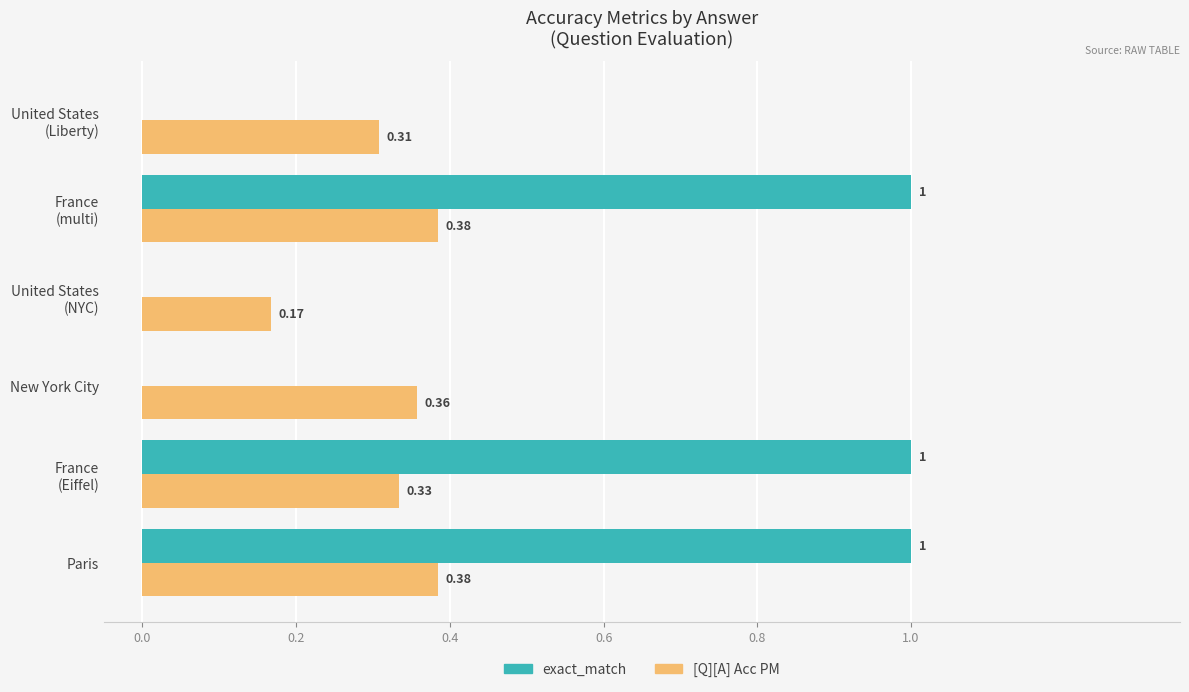

Is the value of exact_match at New York City greater than the value of [Q][A] Acc PM at New York City?

No